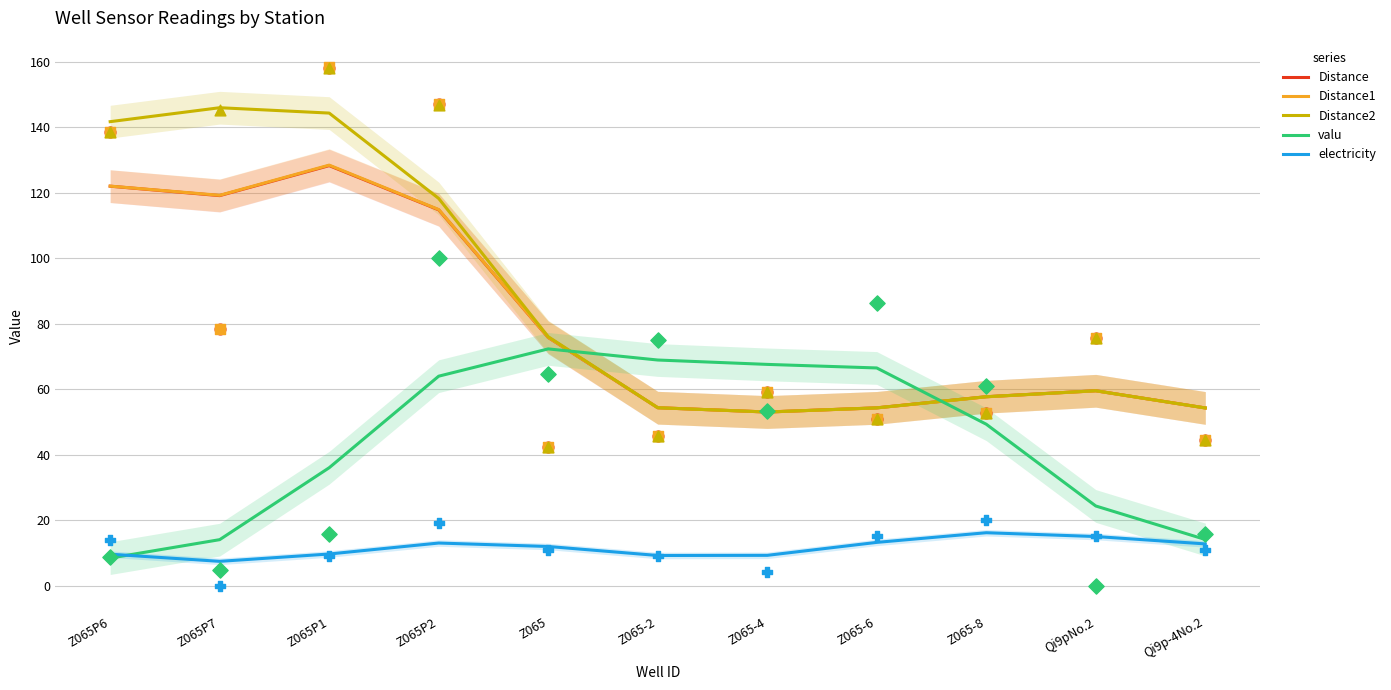

Which series contains the lowest Y value?

electricity